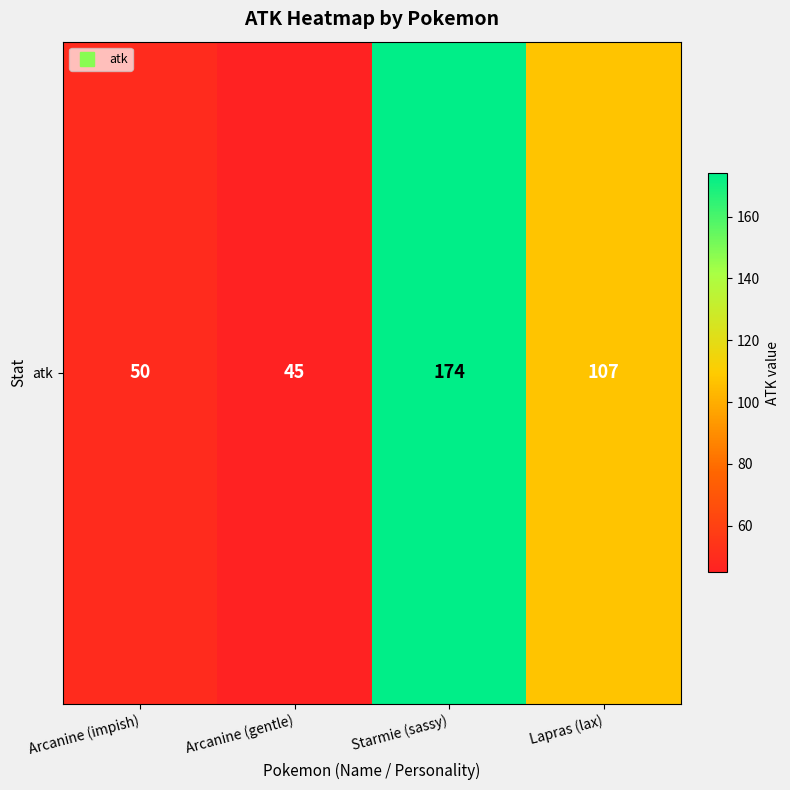

The value at Arcanine (impish) is 50. True or false?

True